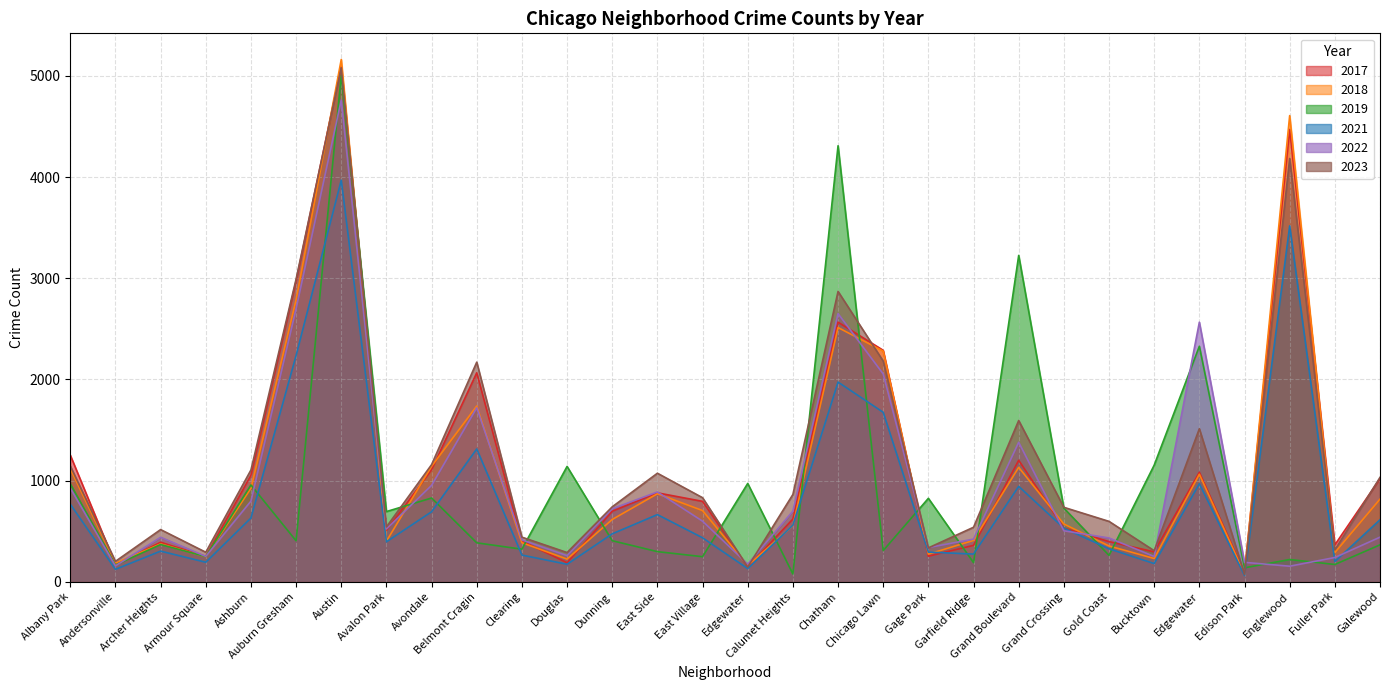

How many data points in 2023 are above 831?

14